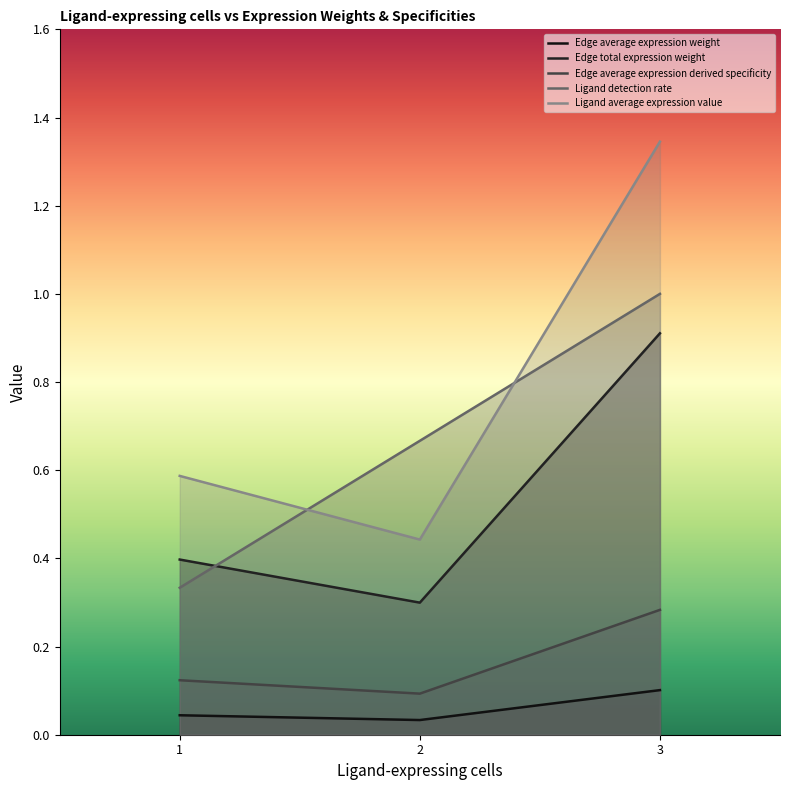

How many lines are shown in the chart?

5